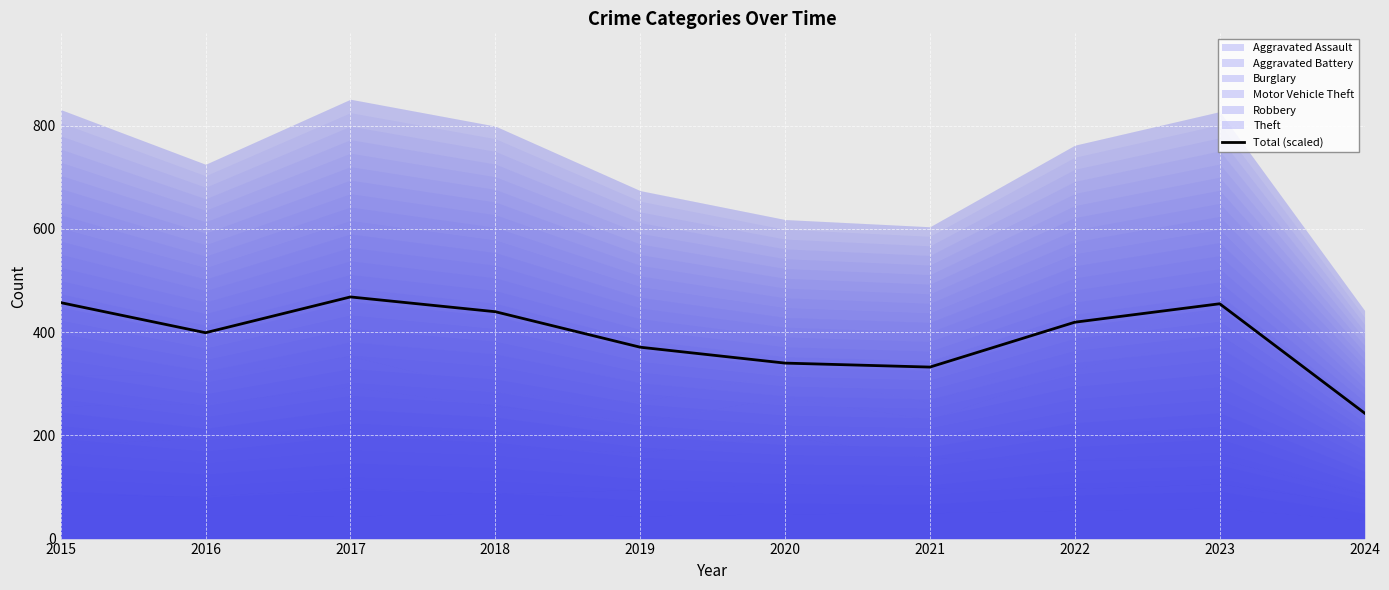

Which category has the lowest value across all series?

2024